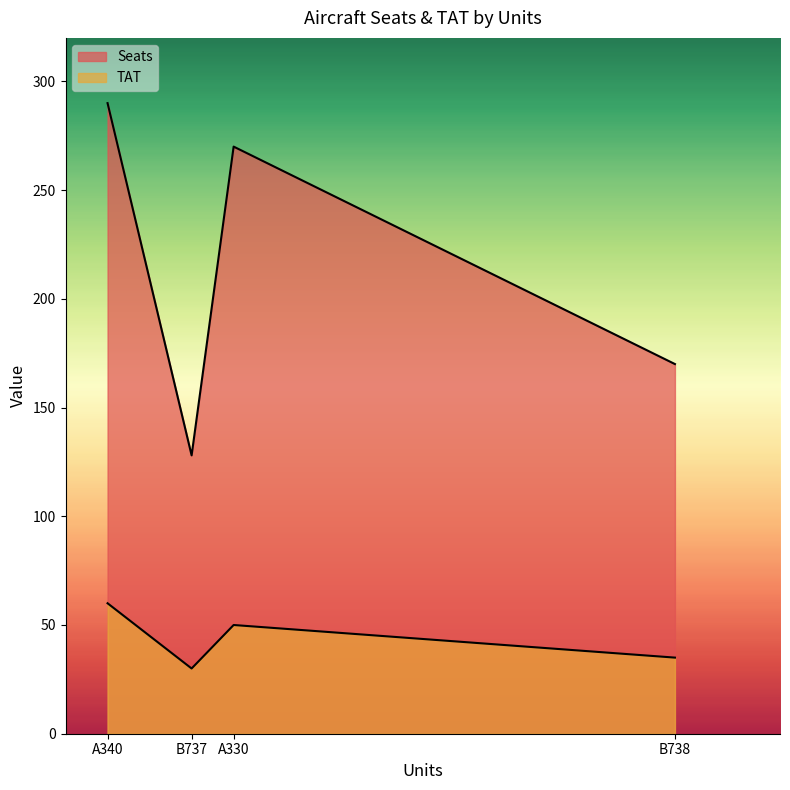

Which label corresponds to the largest value in the chart?

A340